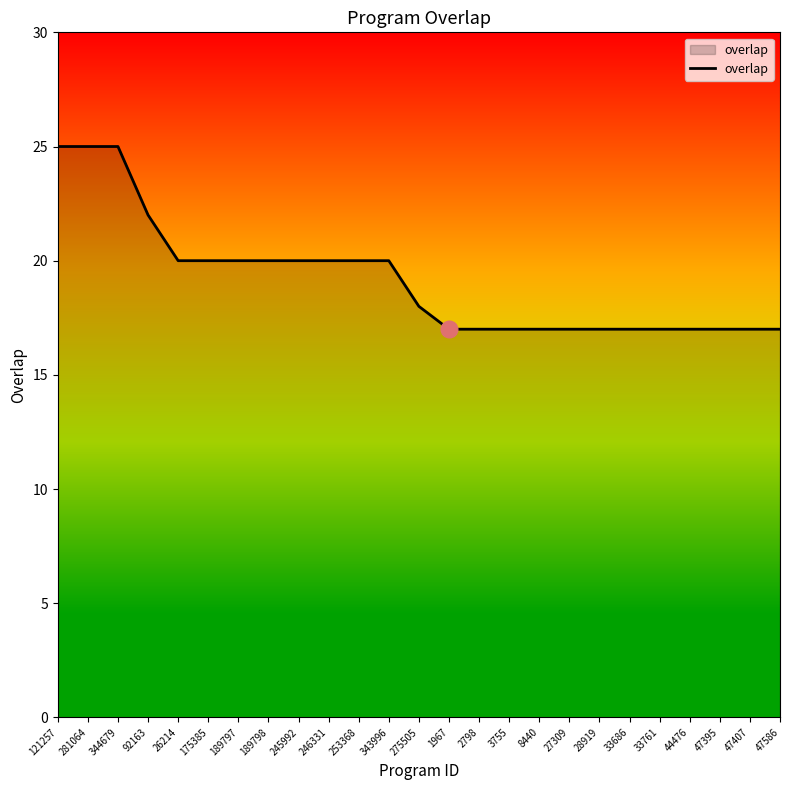

What is the average value?

19